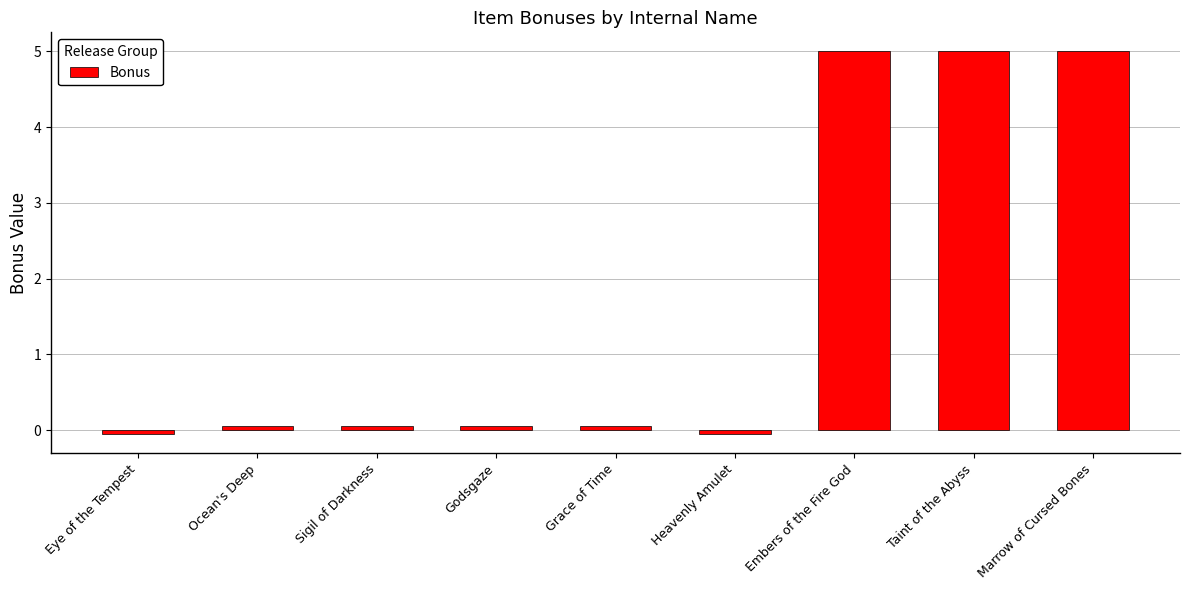

Are the bars grouped side by side (vs. stacked)?

No